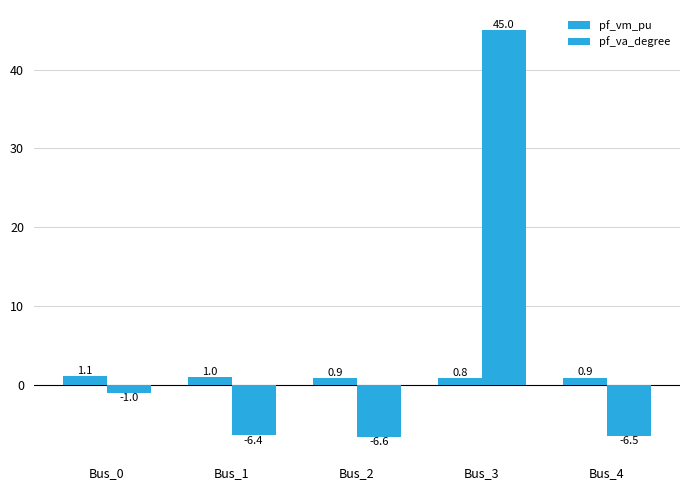

Does the chart contain any negative values?

Yes